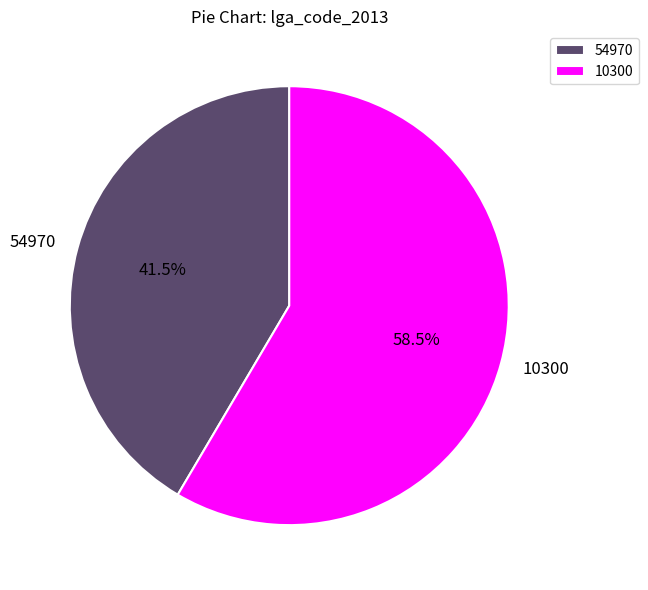

What is the largest slice in the pie chart?

10300